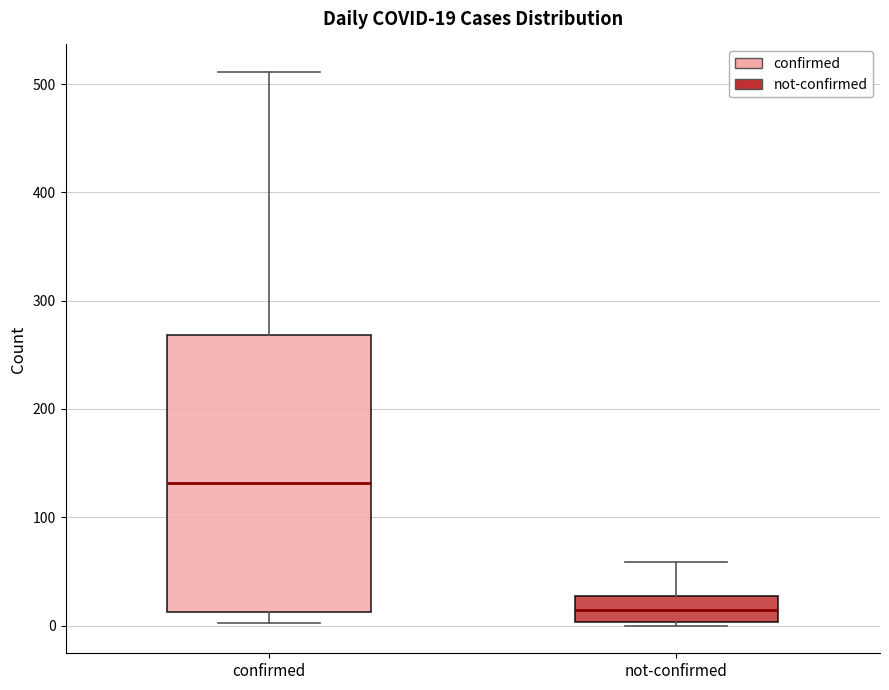

Which box has the highest median line?

confirmed